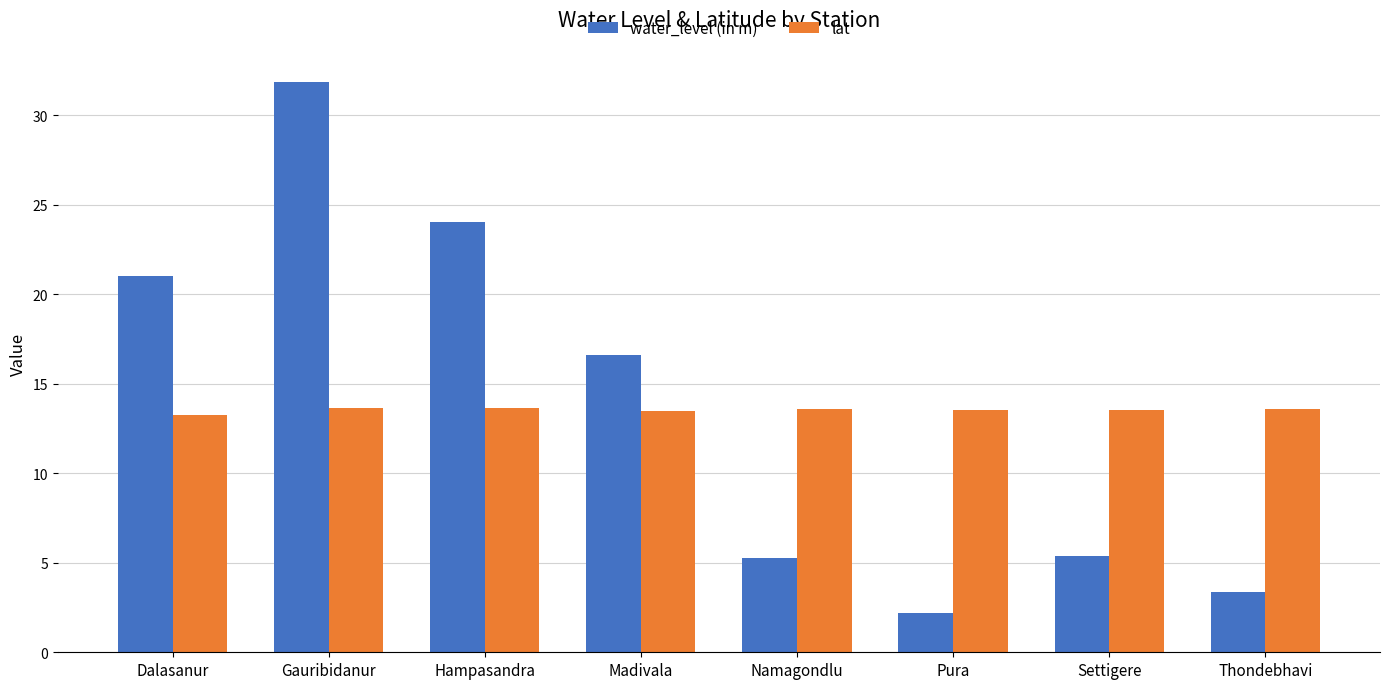

Which series has the widest spread of values?

water_level (in m)